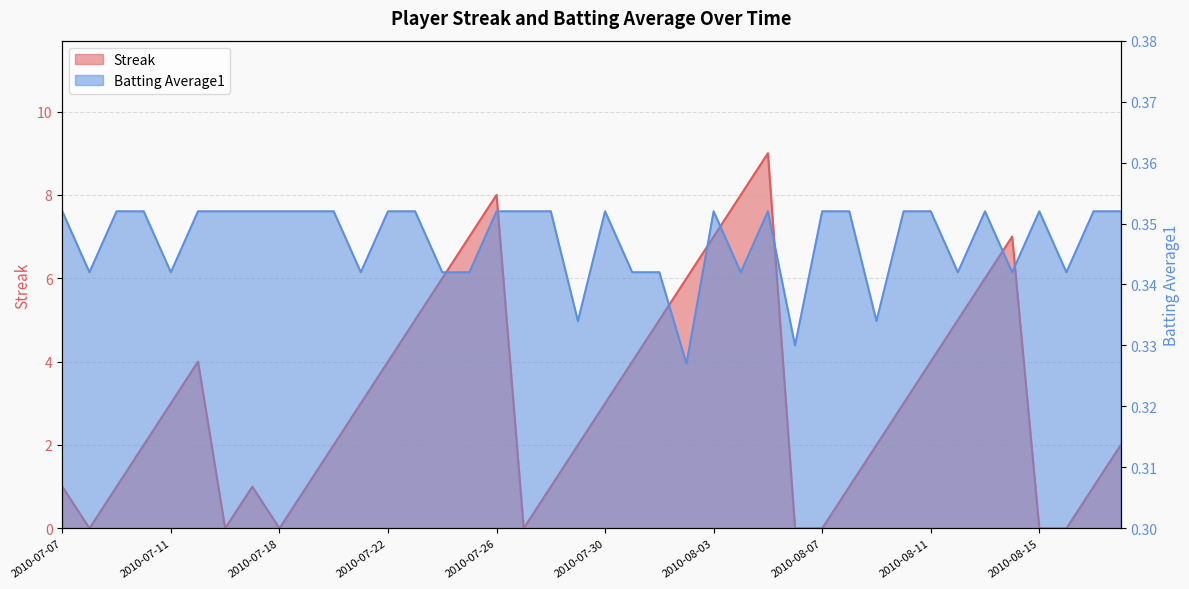

What position from the left is 2010-07-17?

8